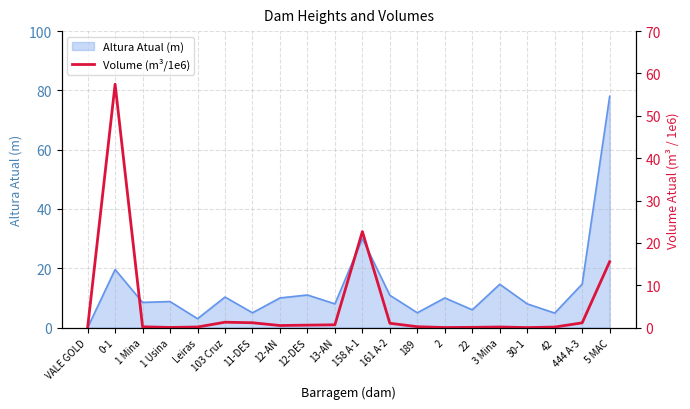

Which has a higher value, 189 or 161 A-2?

161 A-2